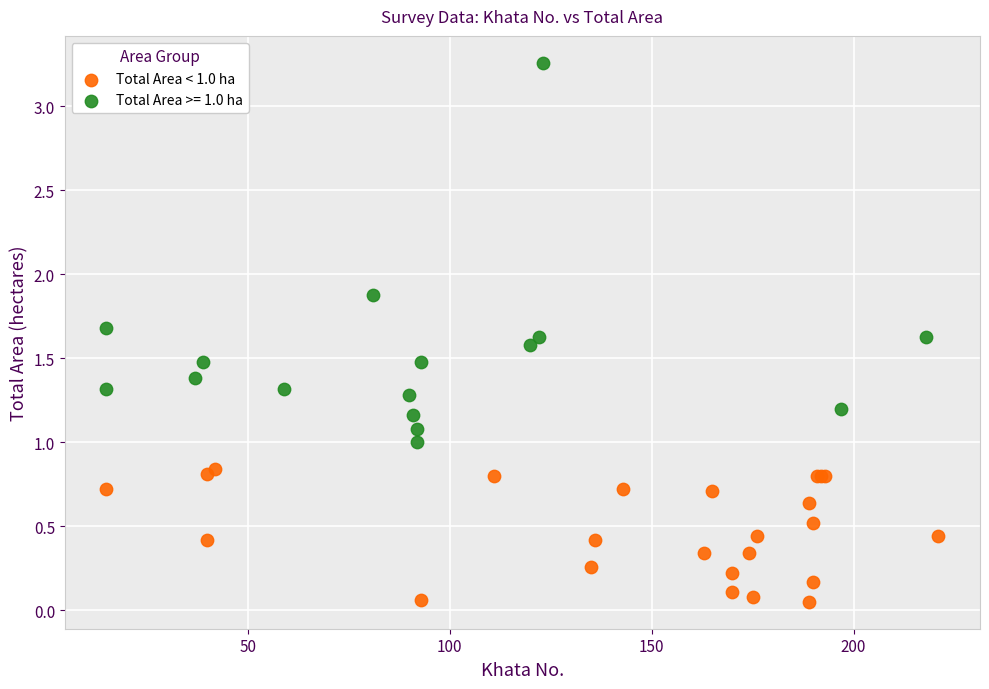

Which series reaches the maximum Y coordinate?

Total Area >= 1.0 ha